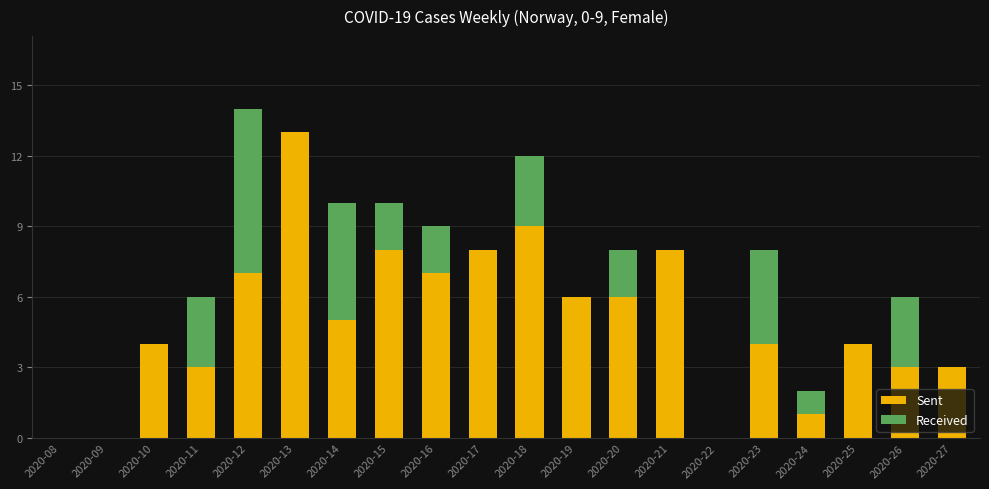

What is the difference between the Sent values at 2020-16 and 2020-15?

1